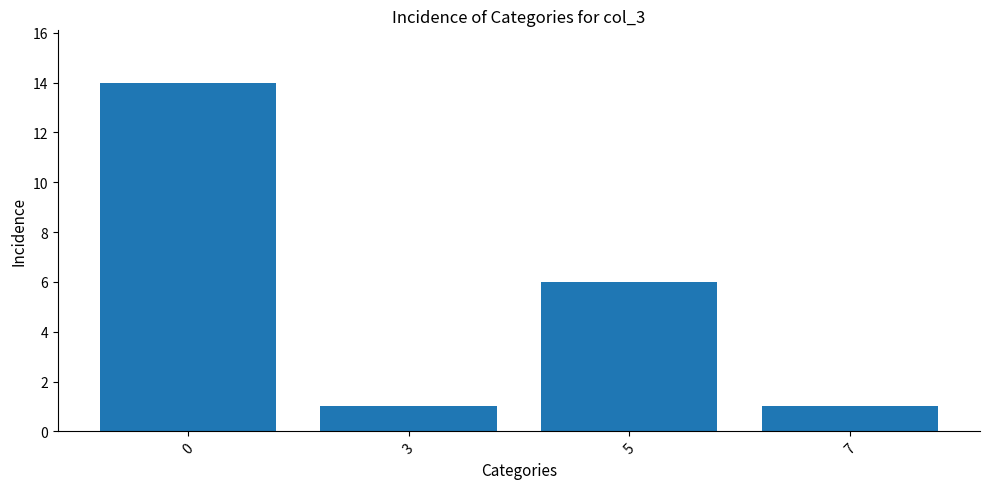

The value at 0 is 7. True or false?

False